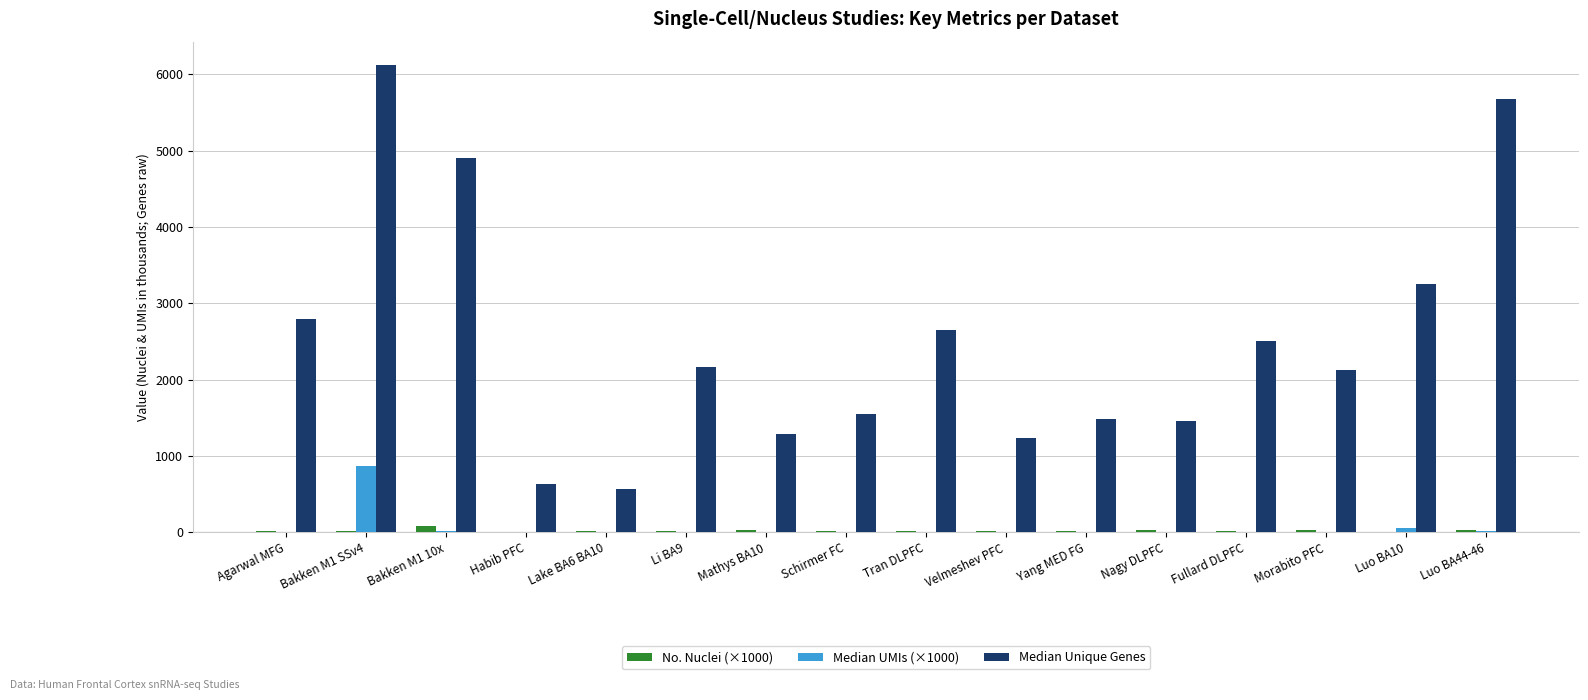

Which category has the highest value in the Median Unique Genes series?

Bakken M1 SSv4